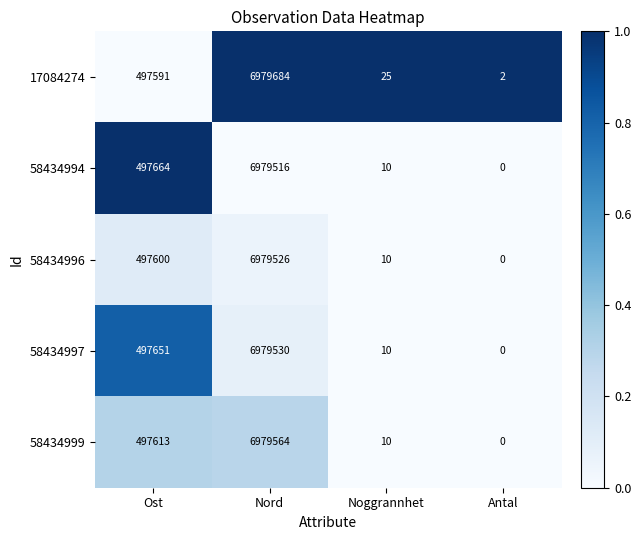

Is it true that 58434994 equals 3780615 at Antal?

False